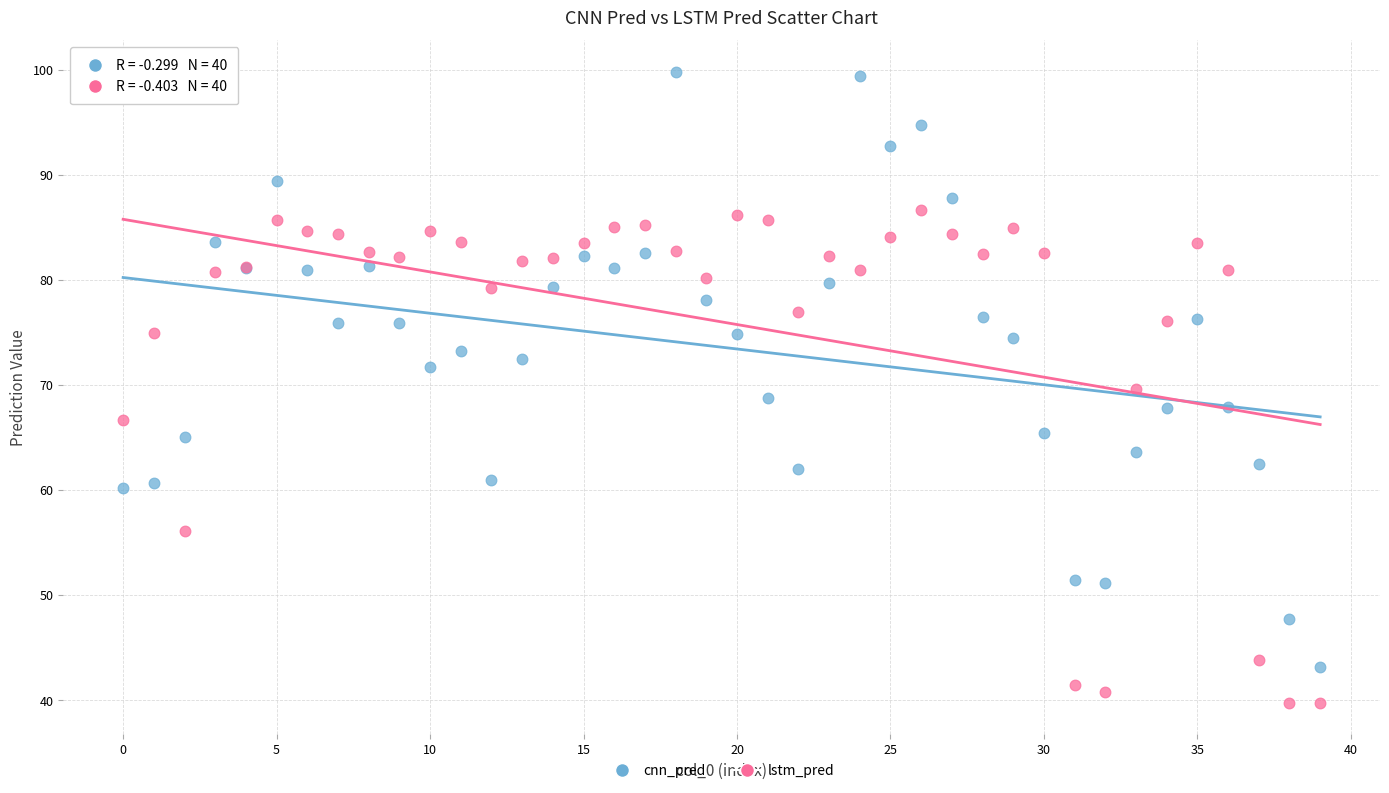

Which series reaches the maximum Y coordinate?

cnn_pred